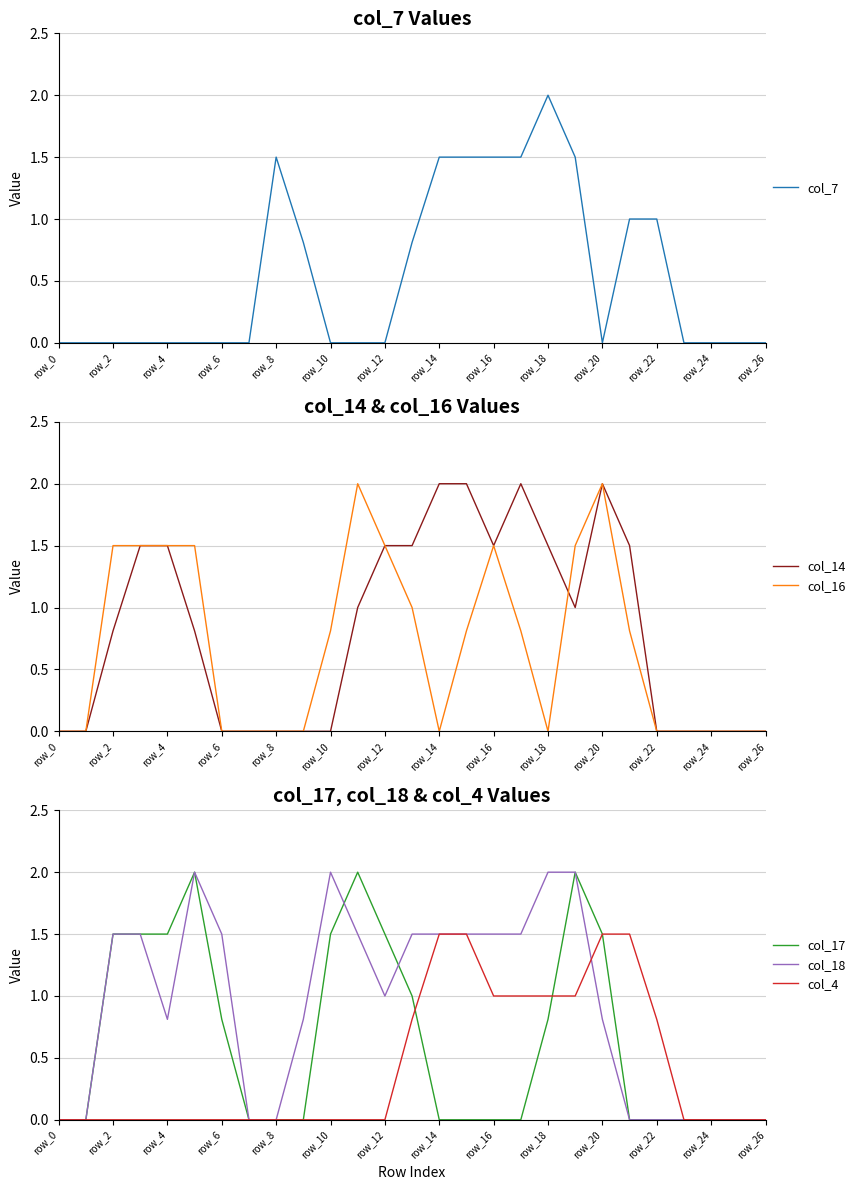

How many intersections are there between col_7 and col_14?

3